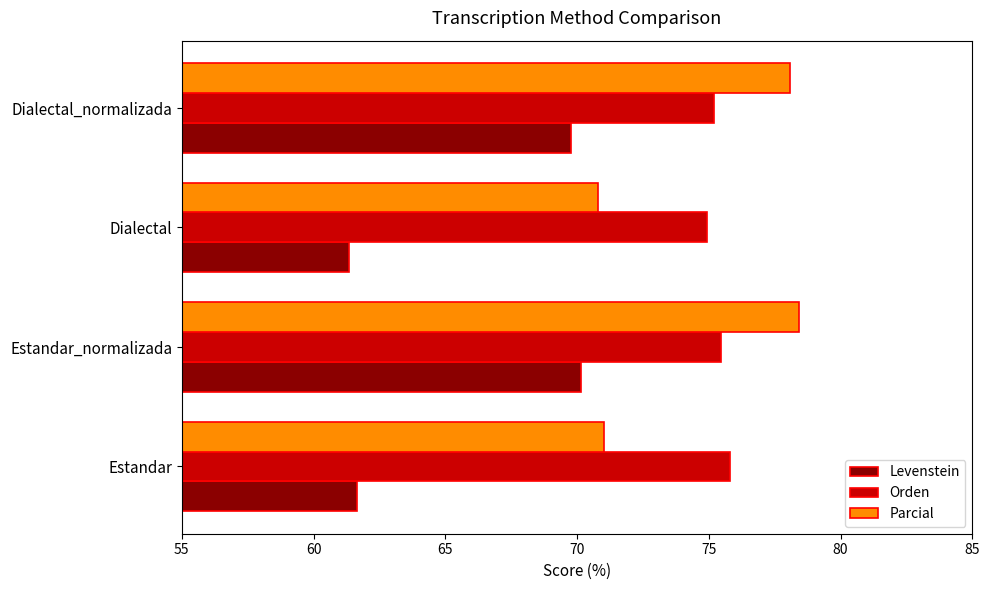

Is it true that Parcial equals 47.5 at Dialectal?

False